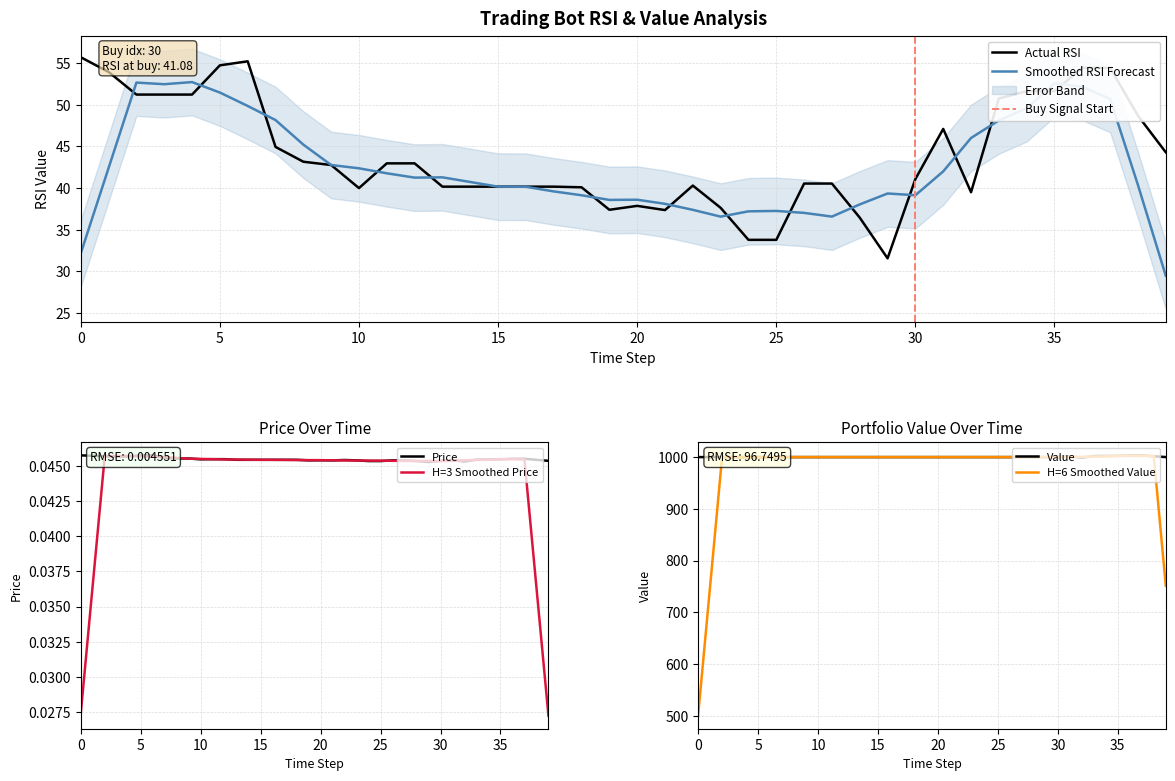

At how many categories does at least one series exceed 194?

40